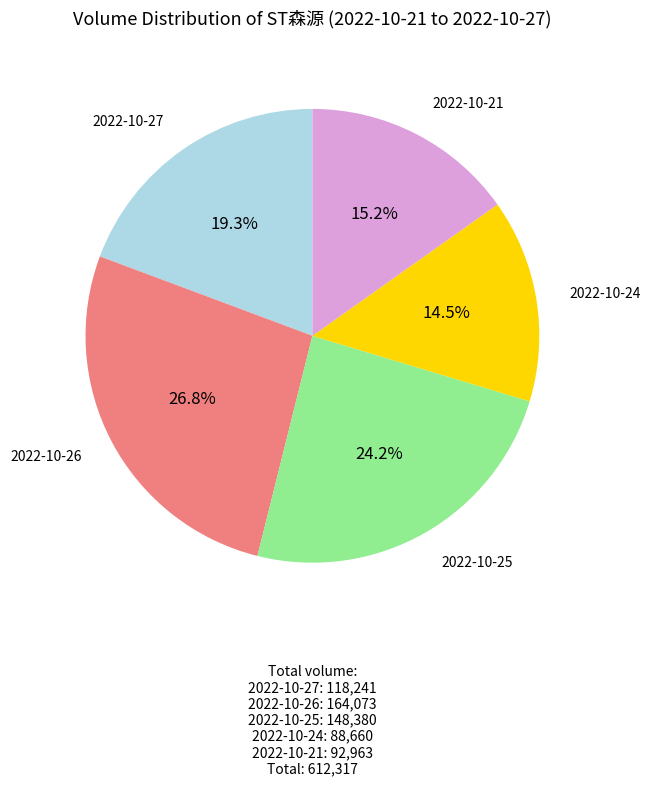

Does any single category account for the majority?

No